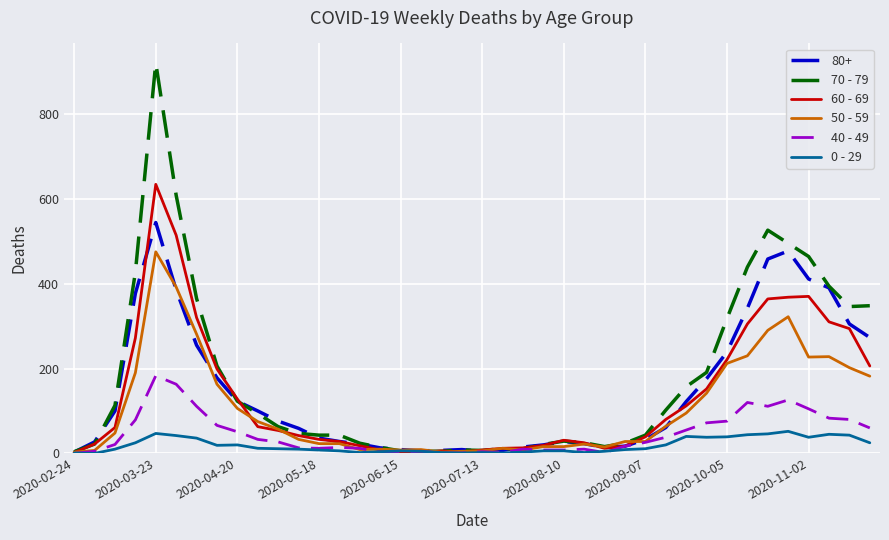

What is the maximum value shown in the chart?

920